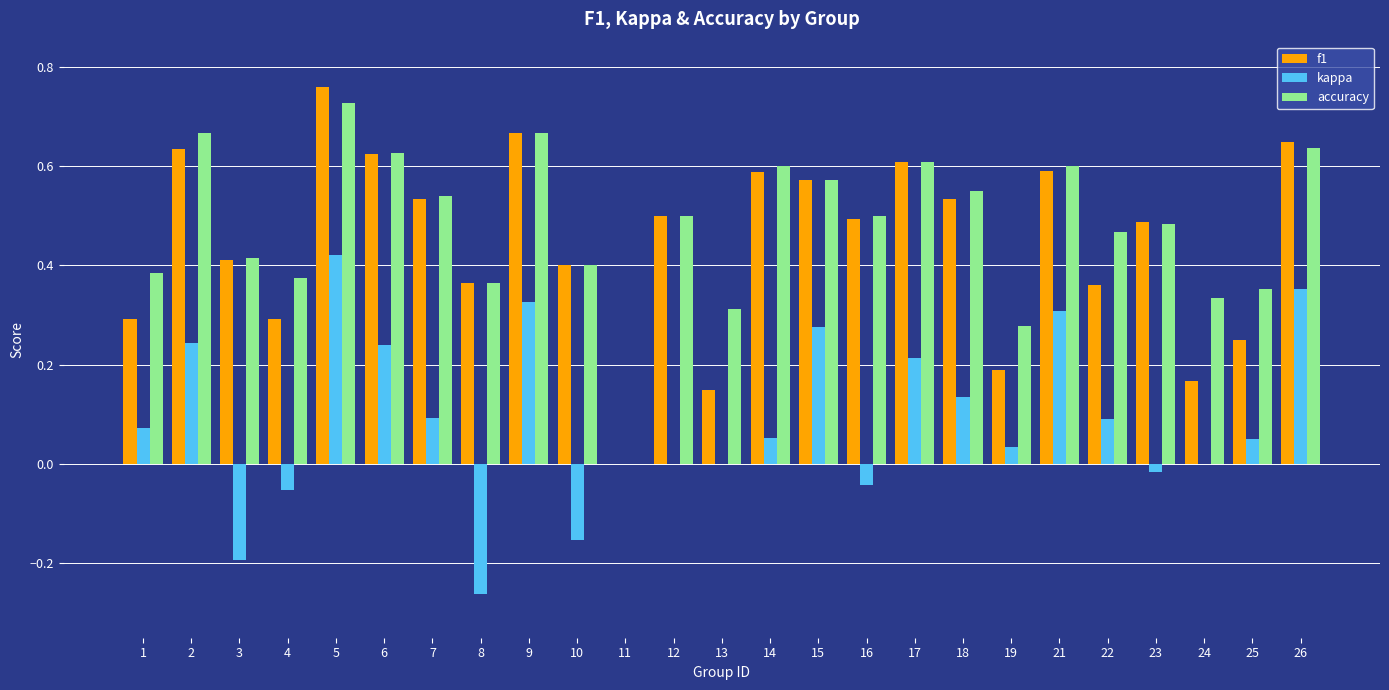

Which series changed the most between 5 and 15?

f1